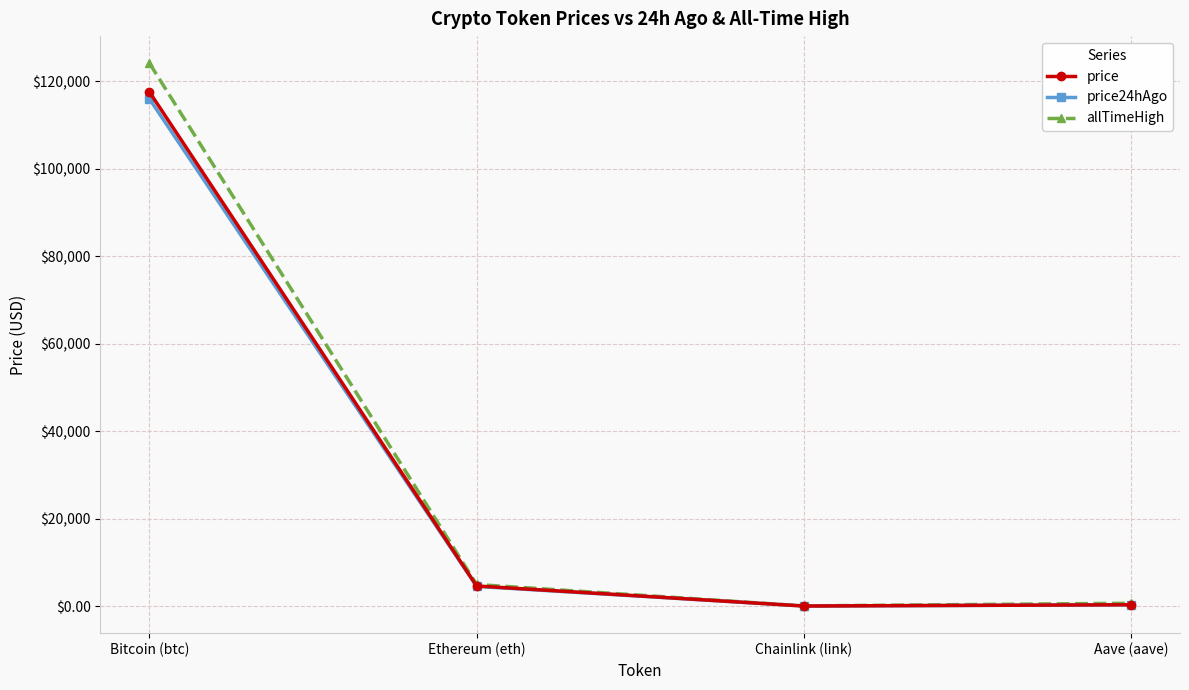

At which label is allTimeHigh closest to 62090?

Ethereum (eth)